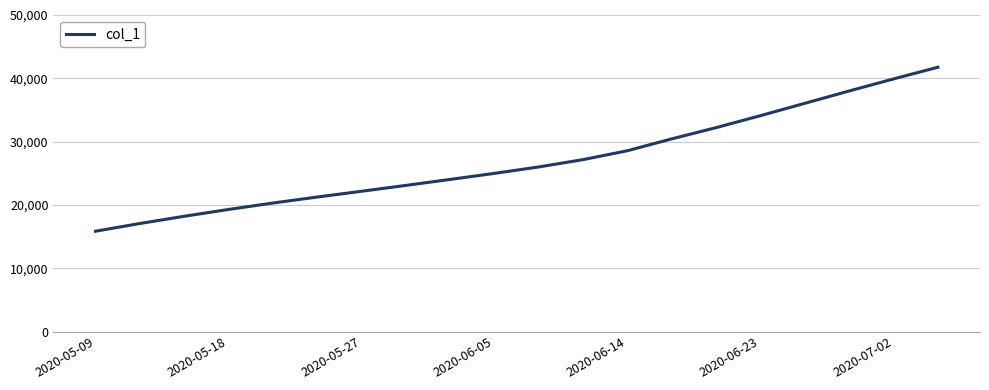

What is the difference between the maximum and minimum values?

25907.4